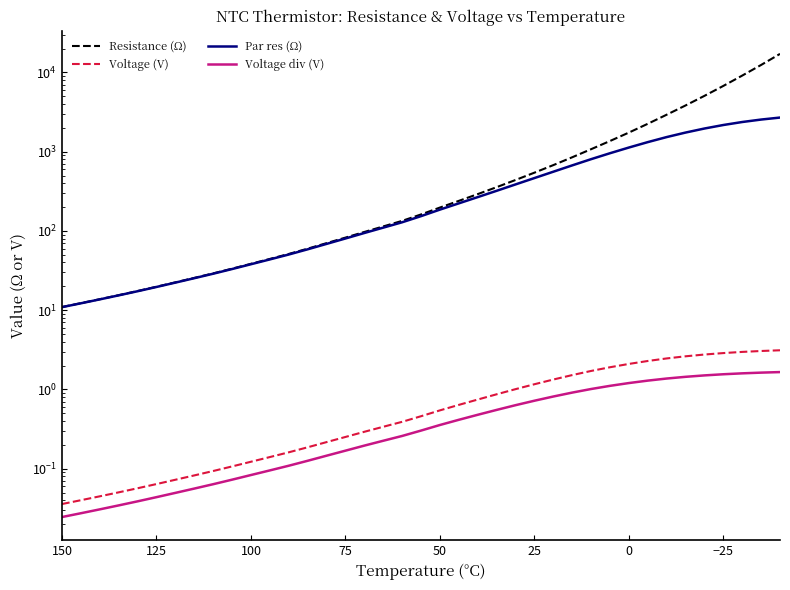

Does the chart display data point markers on the line(s)?

No